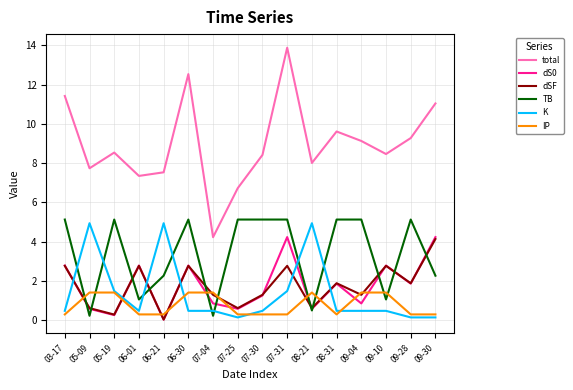

How many interior local peaks does the total series have?

4